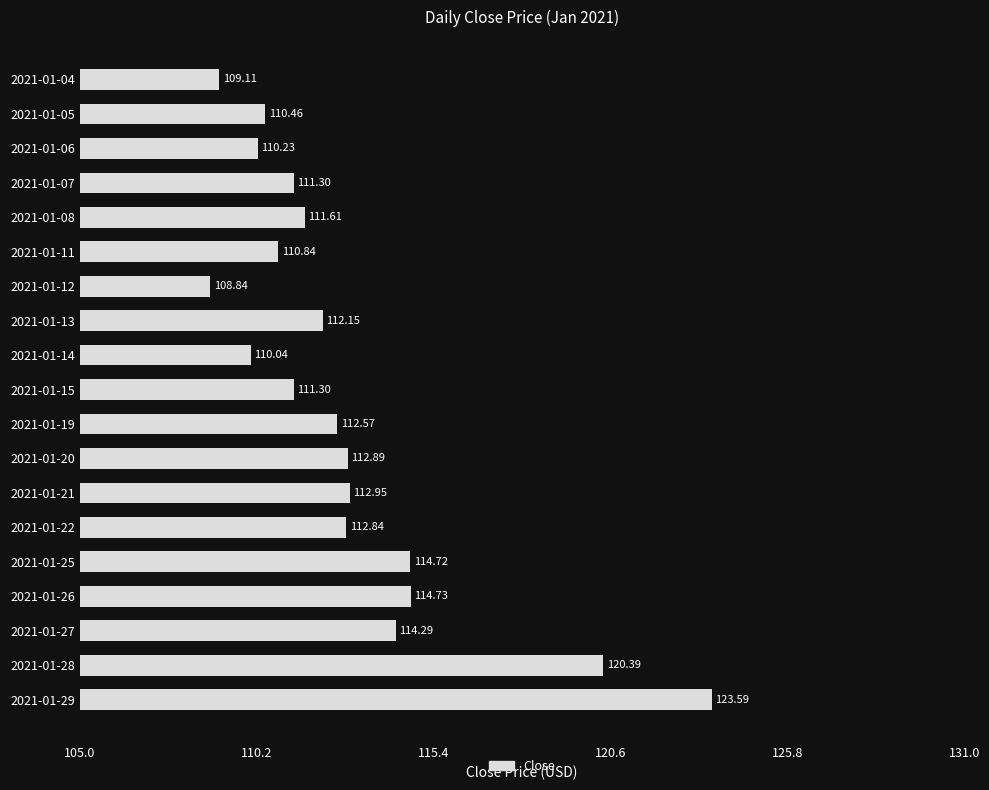

What is the difference between the values at 2021-01-26 and 2021-01-07?

3.4